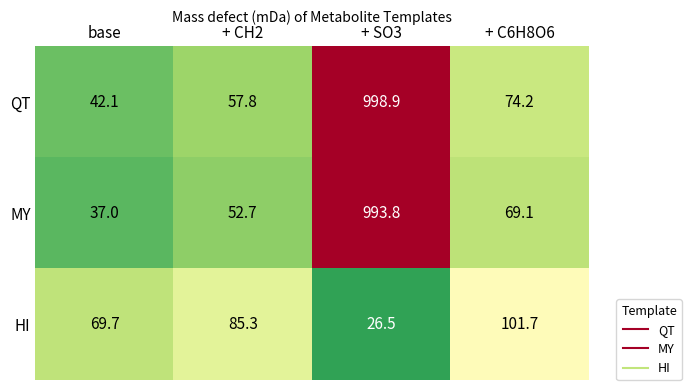

At which category is the sum across all series the highest?

+ SO3